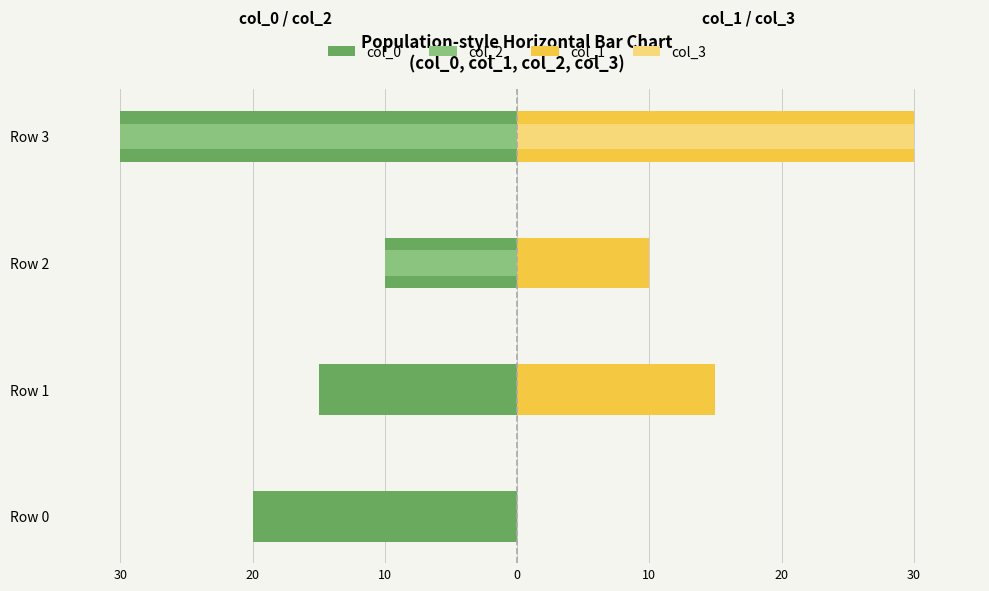

Is the value of col_0 at Row 0 greater than the value of col_2 at Row 2?

No